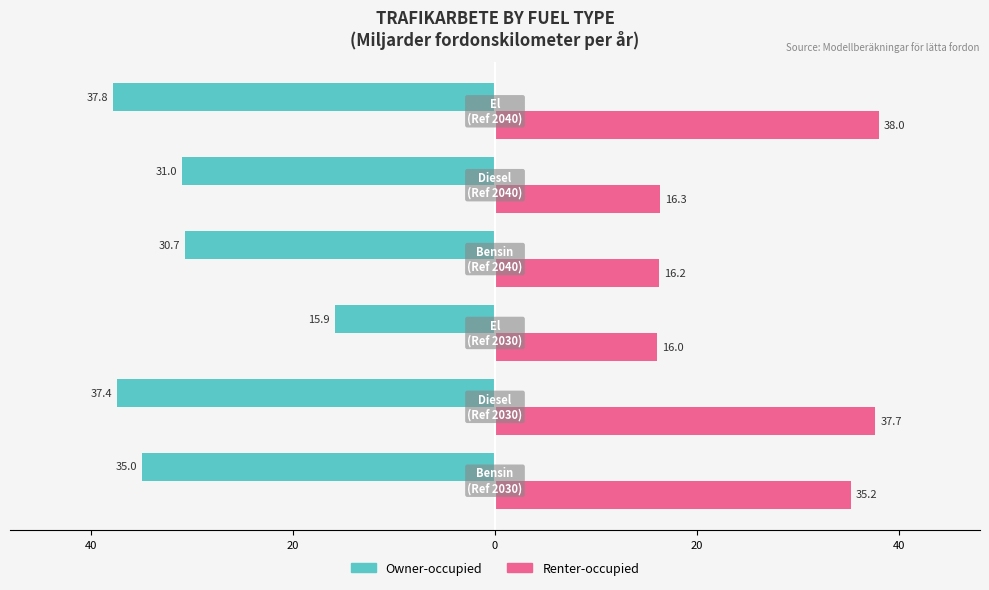

What are all the series names shown in the legend?

Owner-occupied, Renter-occupied